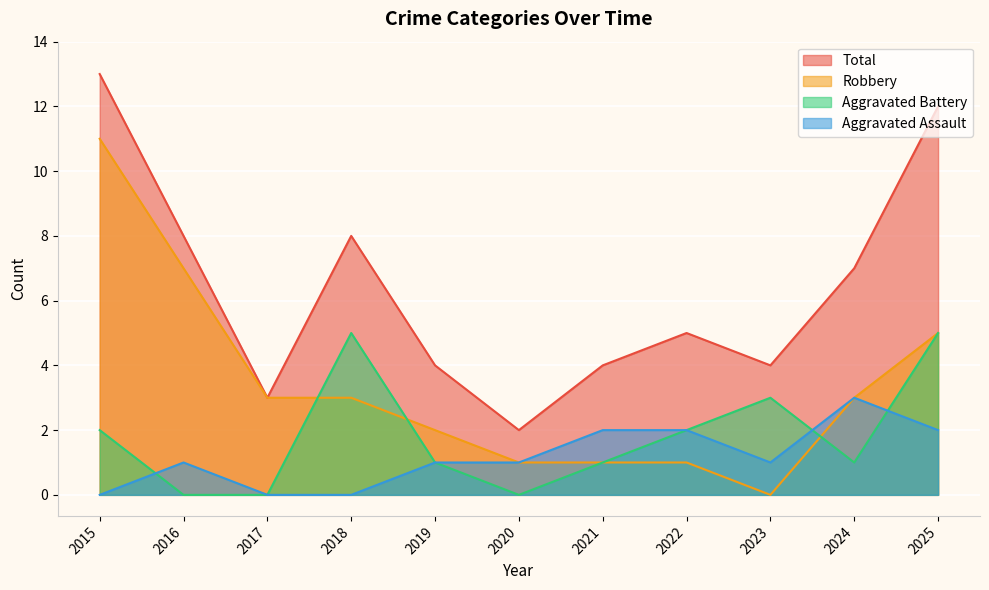

Which series changed the most between 2022 and 2025?

Total